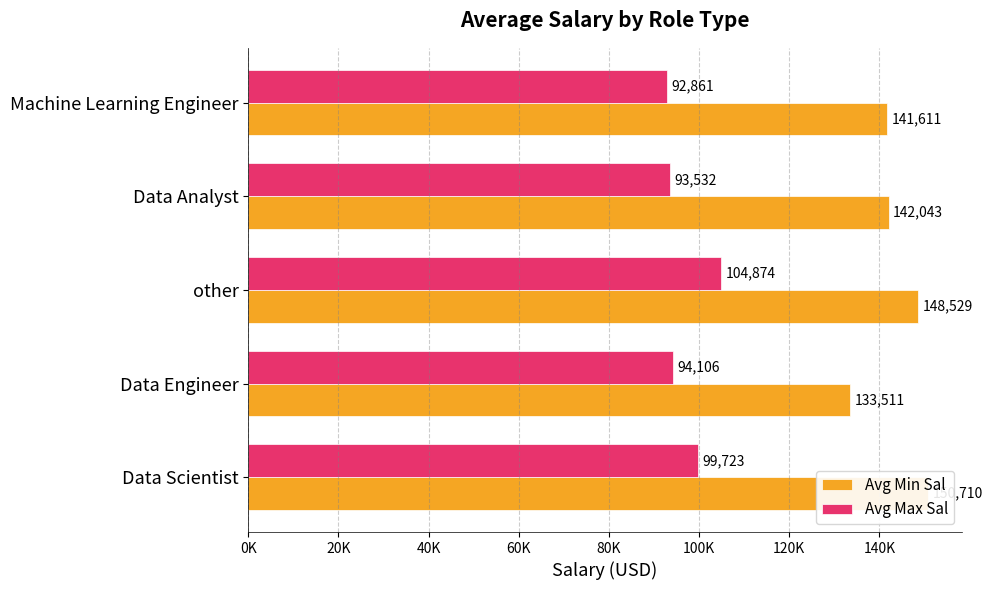

What is the difference between the second highest and second lowest values in the Avg Max Sal series?

6191.2